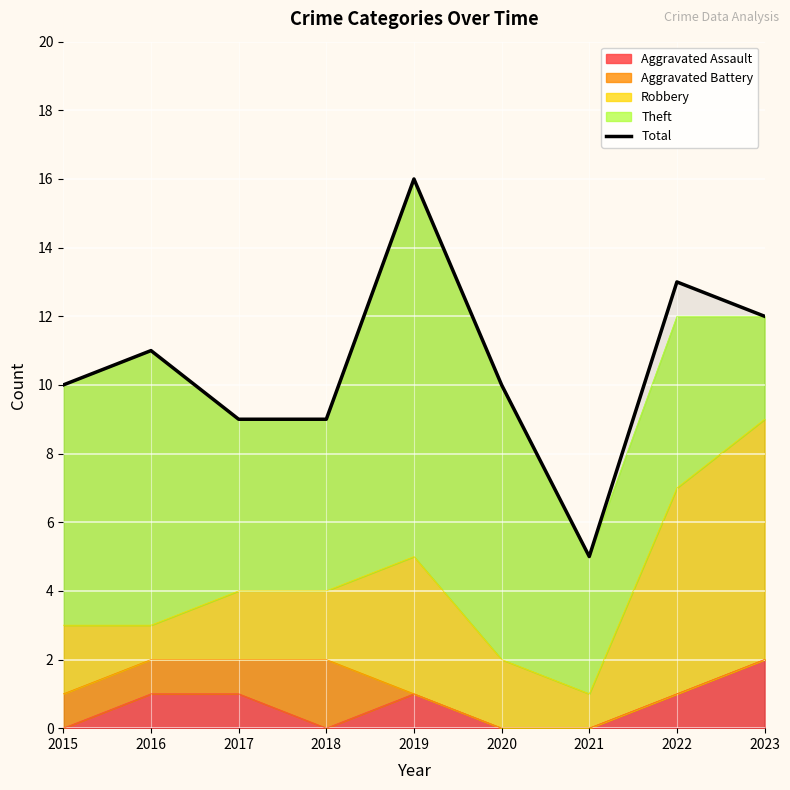

List the labels in order of value, smallest first.

2021, 2017, 2018, 2015, 2020, 2016, 2023, 2022, 2019